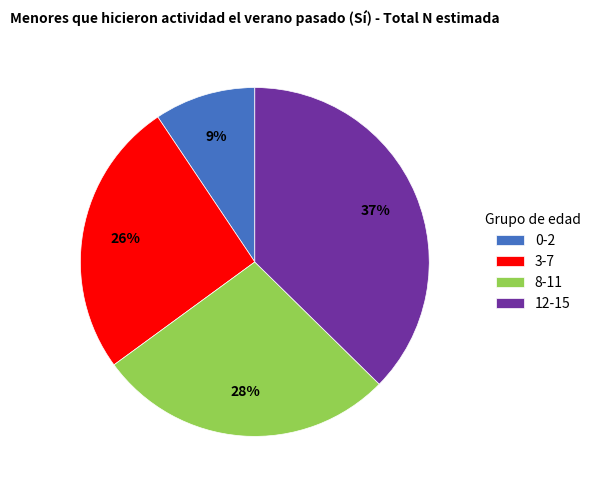

Is it true that 12-15 is 47% of the pie?

False